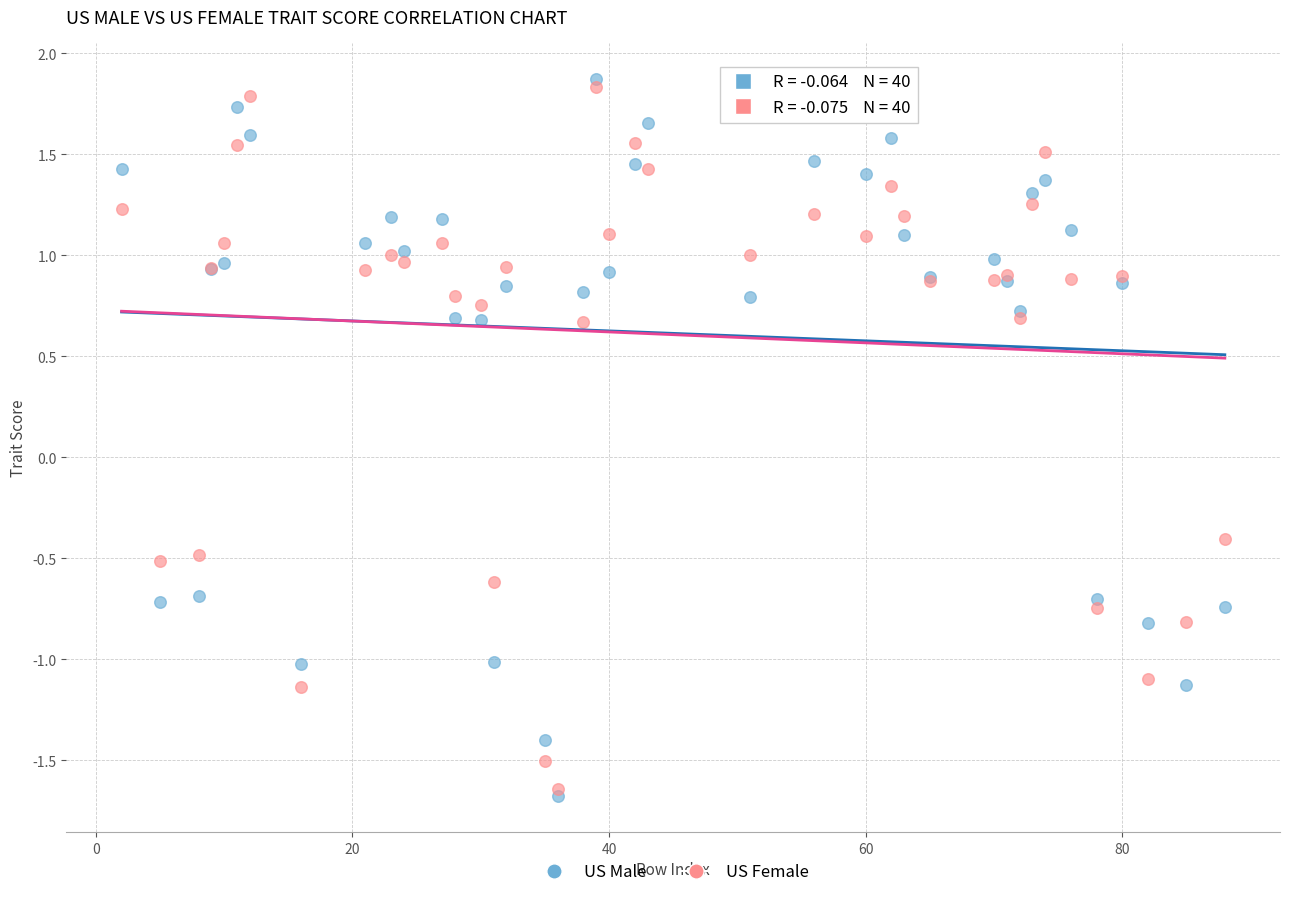

Which series reaches the minimum Y coordinate?

US Male